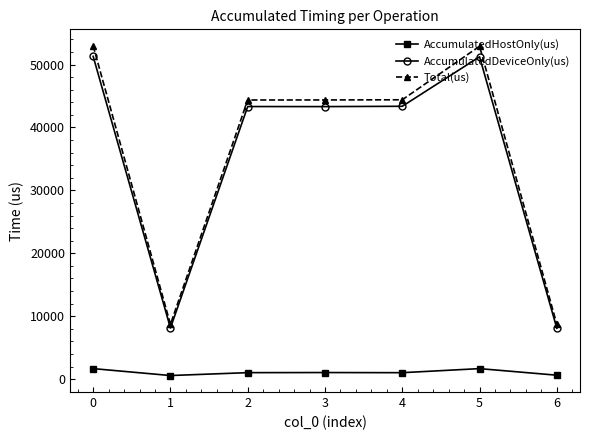

What is the sum of the AccumulatedDeviceOnly(us) values at 1 and 3?

51449.3